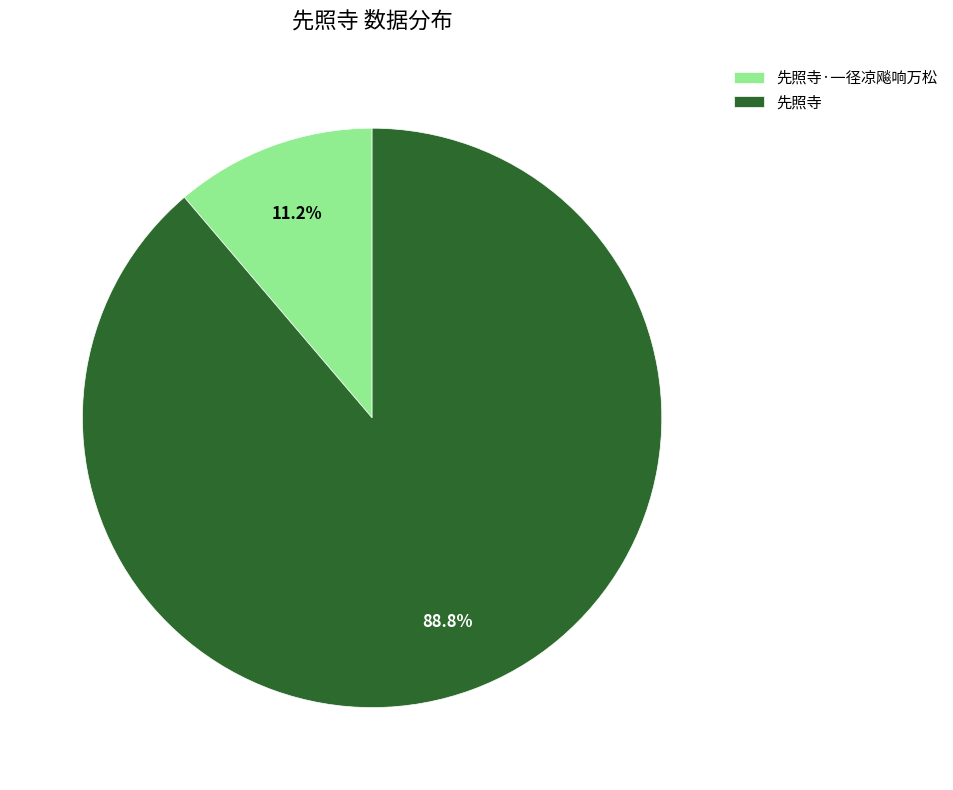

What is the largest slice in the pie chart?

先照寺